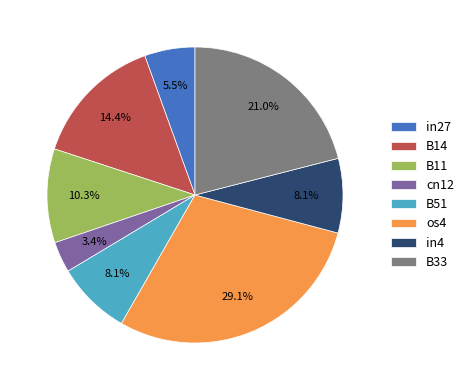

Combined, what portion of the pie is B11 and in27?

15.8%